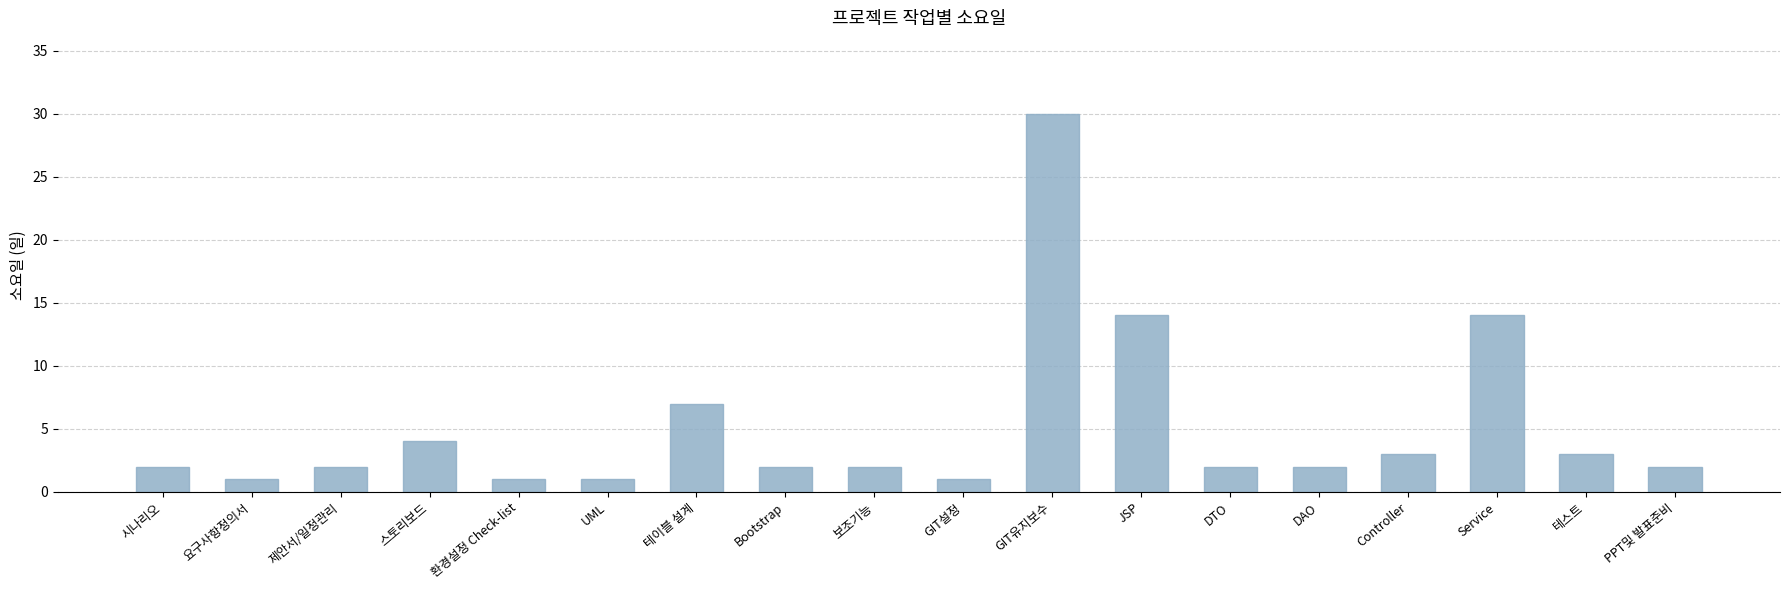

What is the minimum value shown in the chart?

1